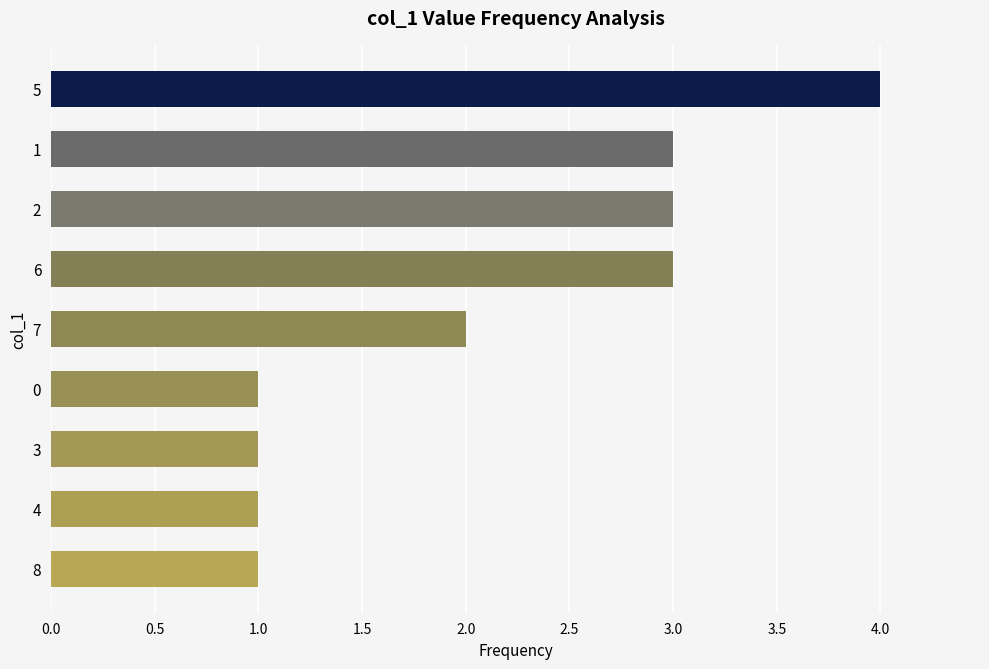

What is the sum of all values?

19